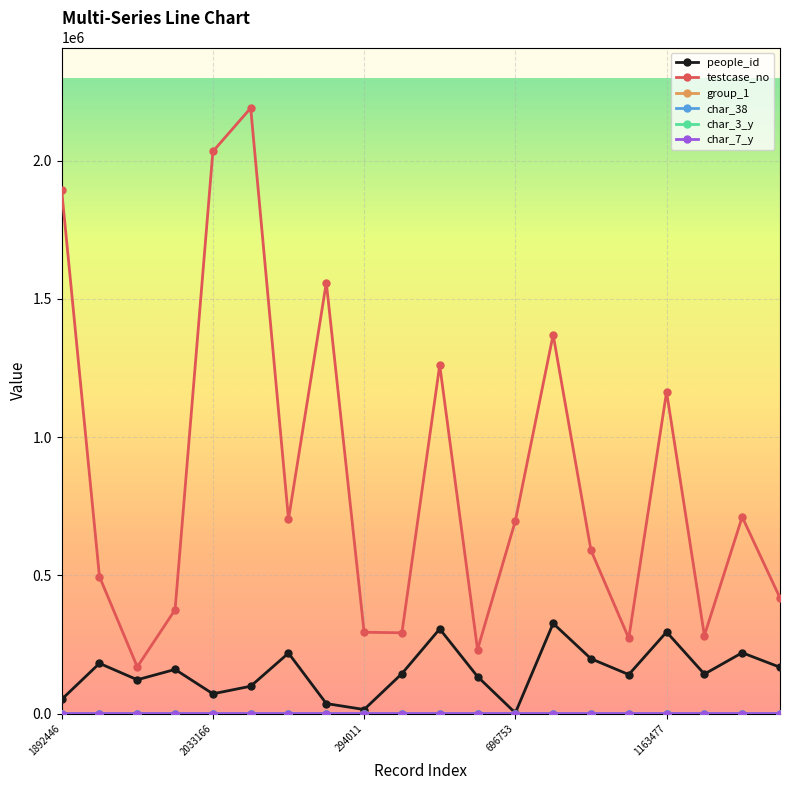

True or false: testcase_no and people_id intersect in this chart.

False